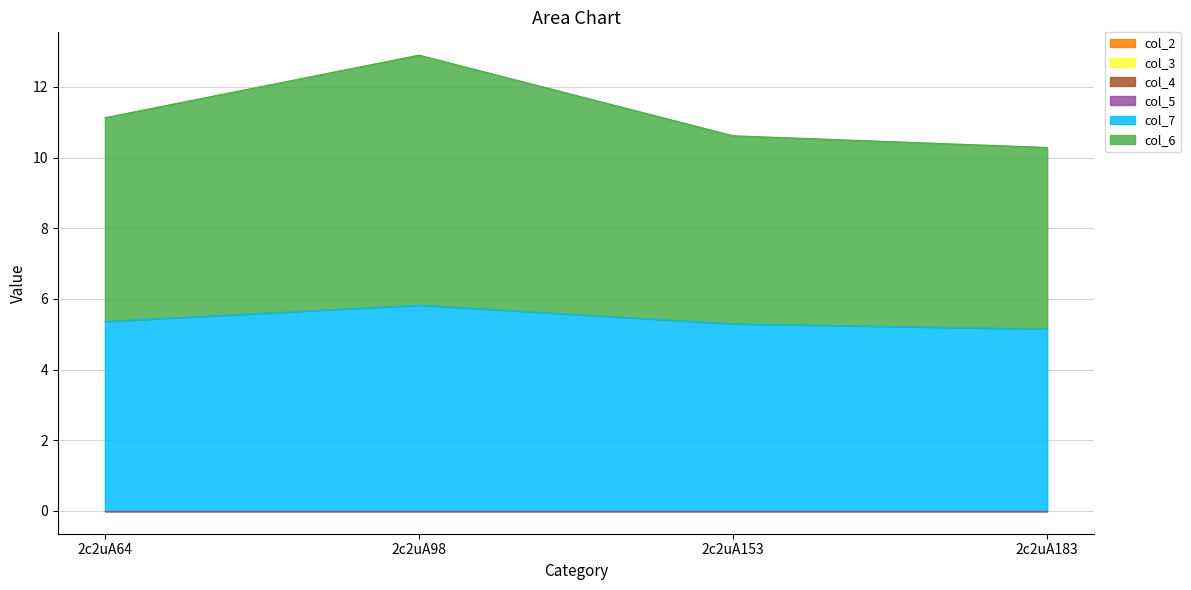

Is it true that col_6 equals 5.8 at 2c2uA64?

True